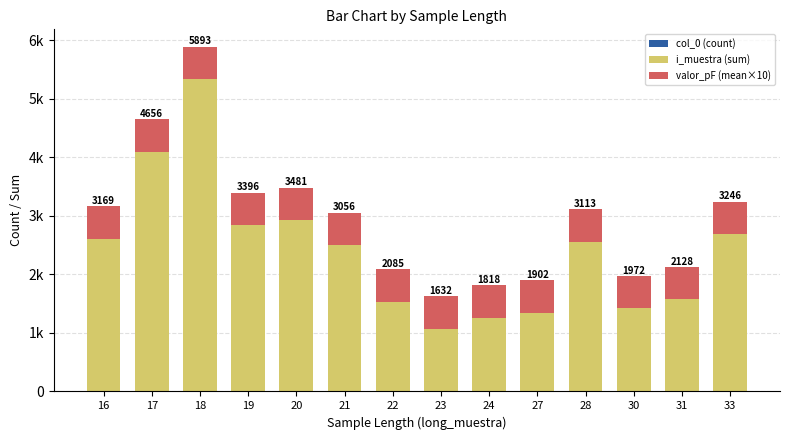

Does the chart contain stacked bars?

Yes